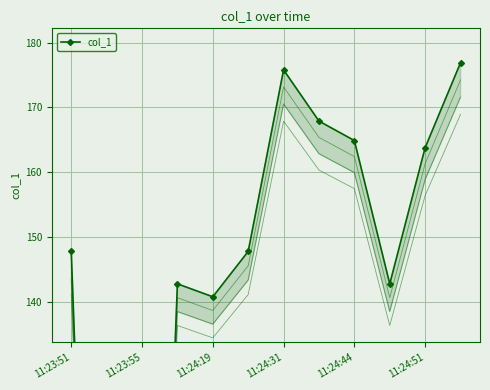

True or false: the data has more than 0 interior local peaks.

True